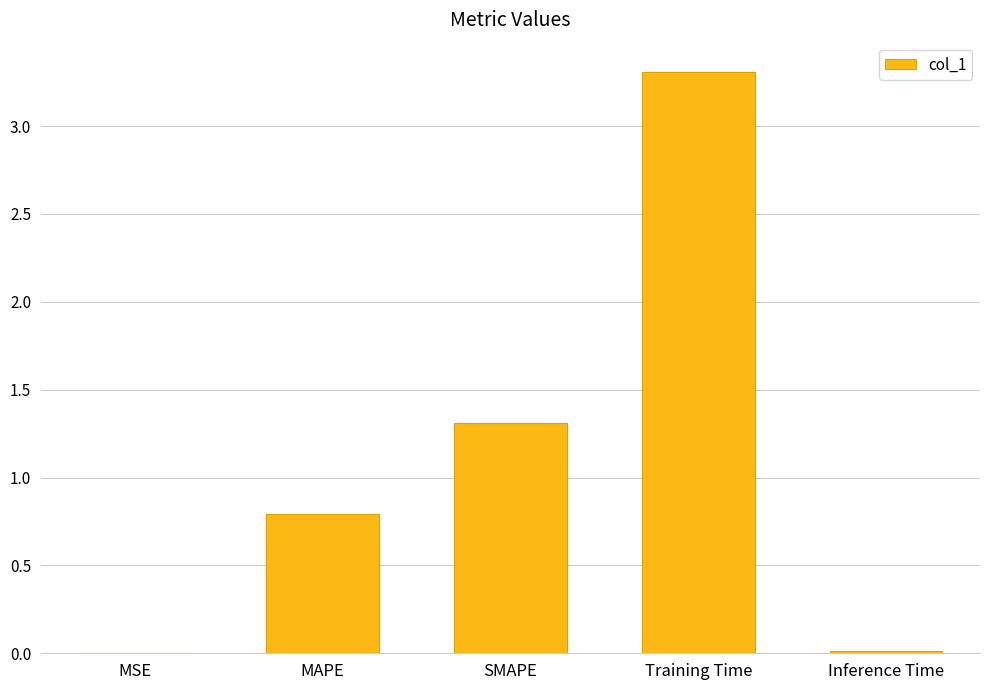

What is the greatest value displayed?

3.3